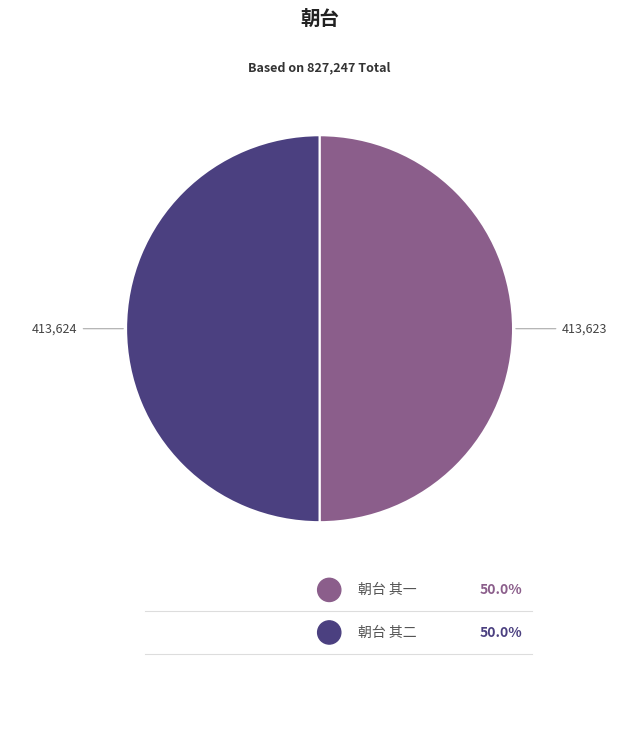

How many segments does this pie chart have?

2